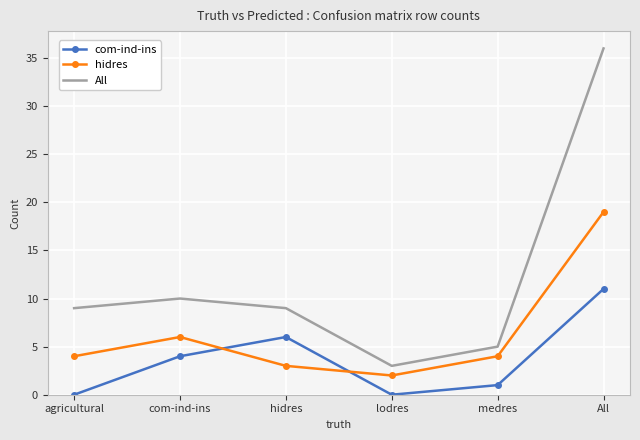

At which category does All reach its first local valley?

lodres